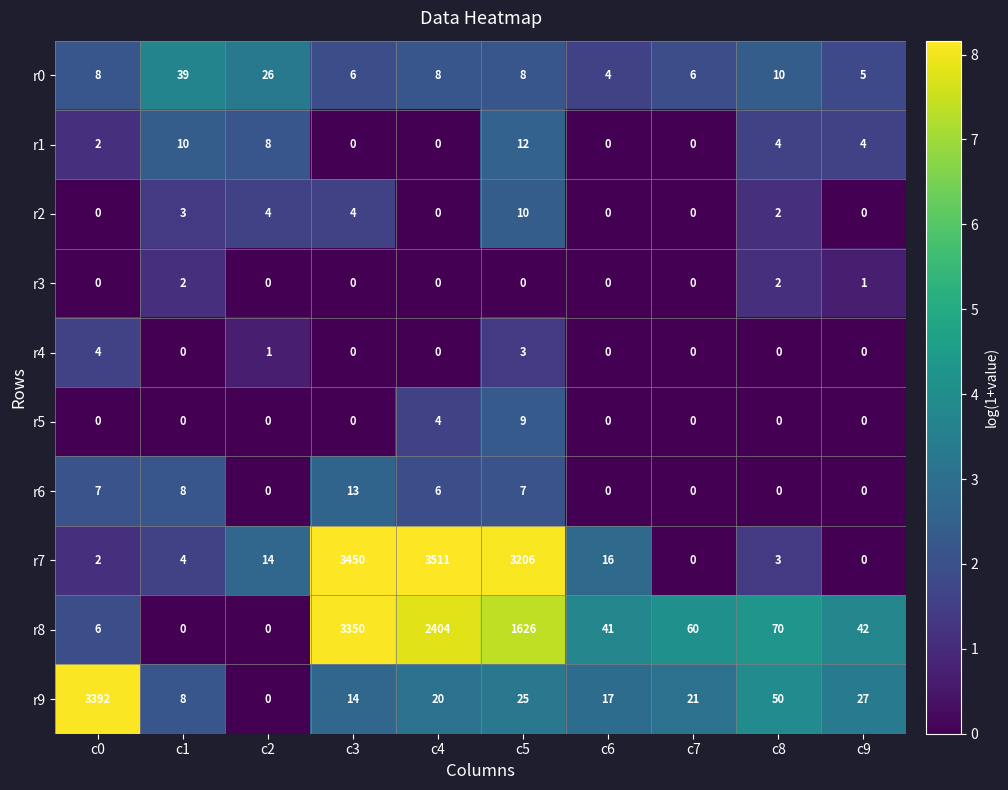

What is the spread (max minus min) of values at c5?

3206